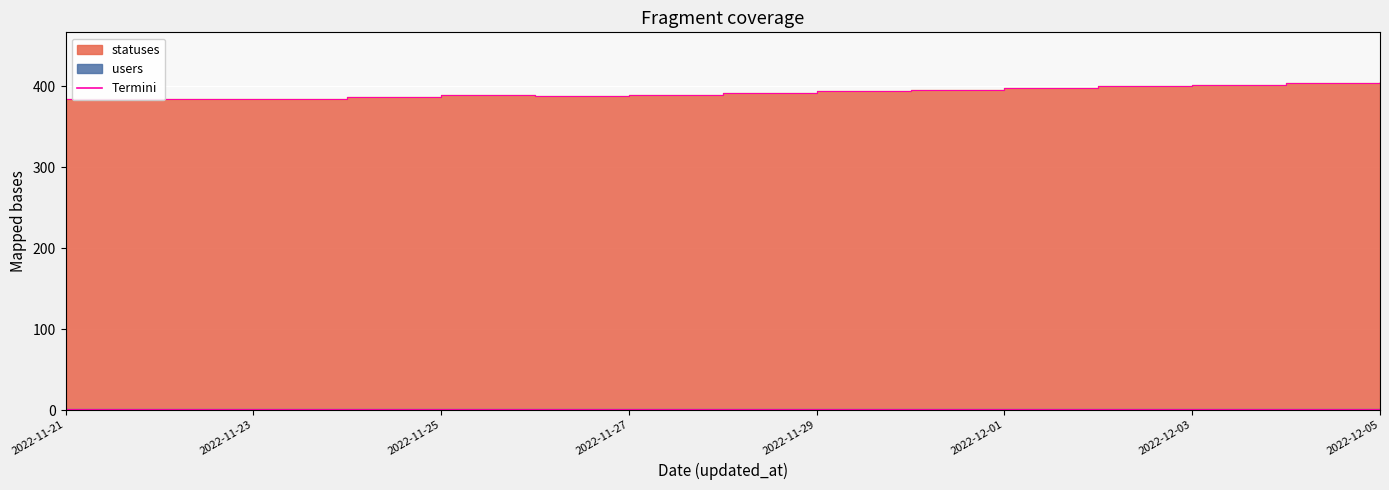

What is the average value?

393